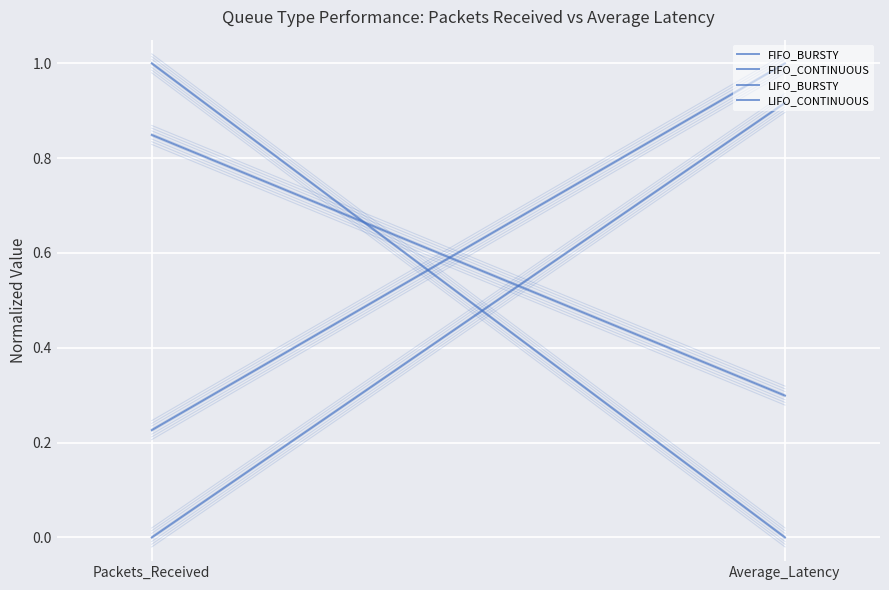

Reading left to right, extract all data points from this chart.

FIFO_BURSTY: 0.0	0.9
FIFO_CONTINUOUS: 0.2	1.0
LIFO_BURSTY: 1.0	0.0
LIFO_CONTINUOUS: 0.8	0.3